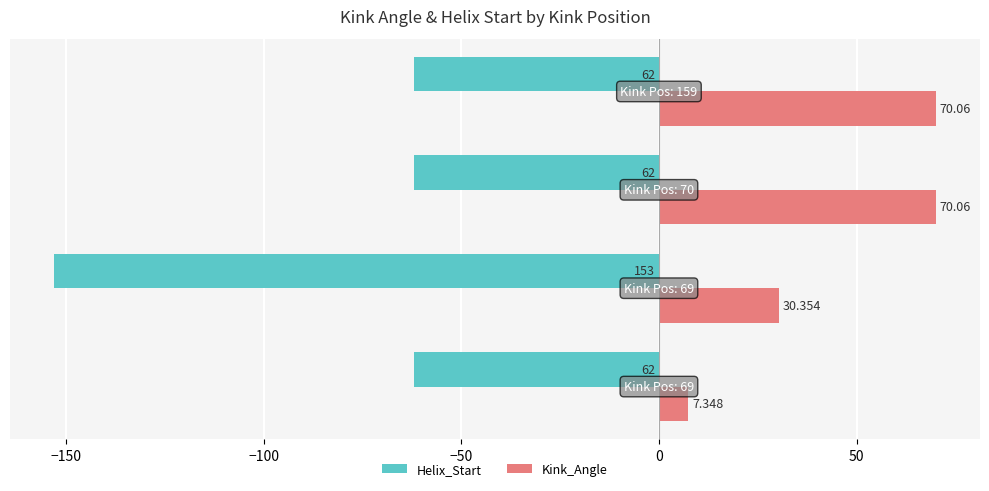

List the series in order of their overall mean, highest first.

Kink_Angle, Helix_Start